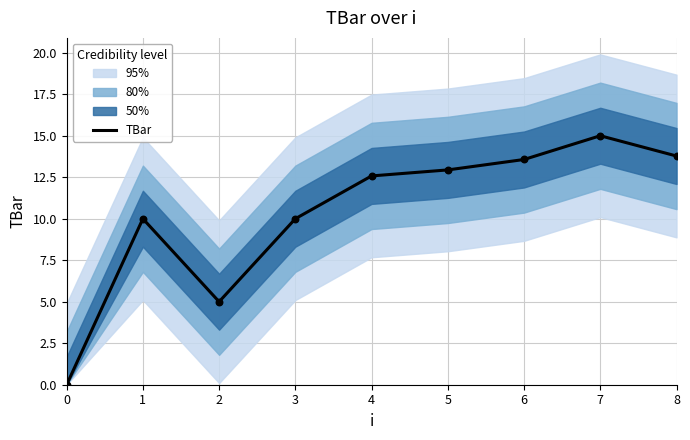

Between 3 and 0, which is larger?

3